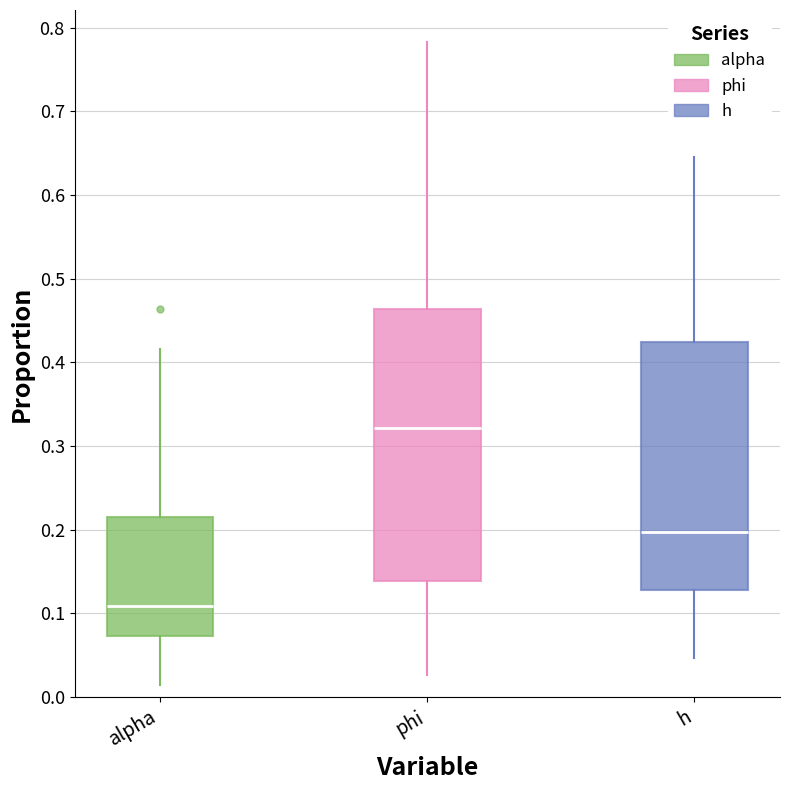

Reading left to right, read every box against the y-axis: the position of its median line, the range the box covers, and the ends of its whiskers. The values are not printed on the chart, so give them approximately, as read against the axis.

alpha: median 0.11, box 0.07 to 0.22, whiskers 0.01 to 0.42
phi: median 0.32, box 0.14 to 0.46, whiskers 0.03 to 0.78
h: median 0.20, box 0.13 to 0.42, whiskers 0.05 to 0.65